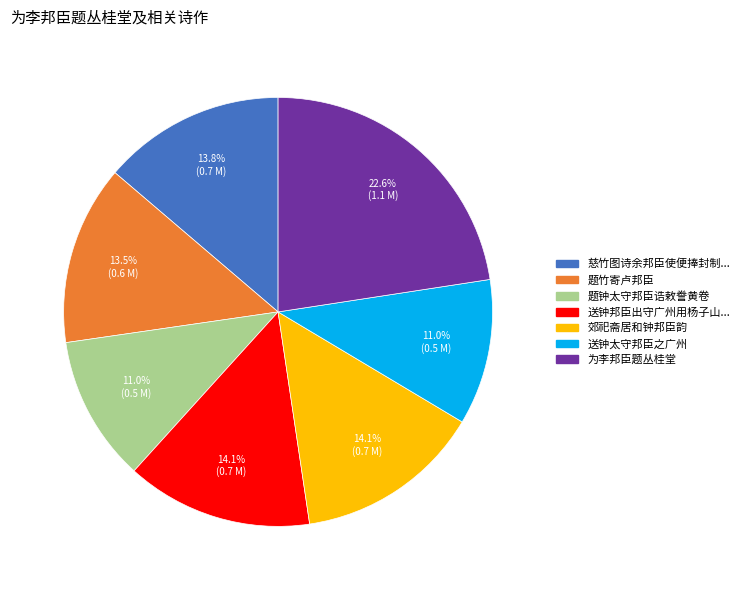

Does any single category account for the majority?

No